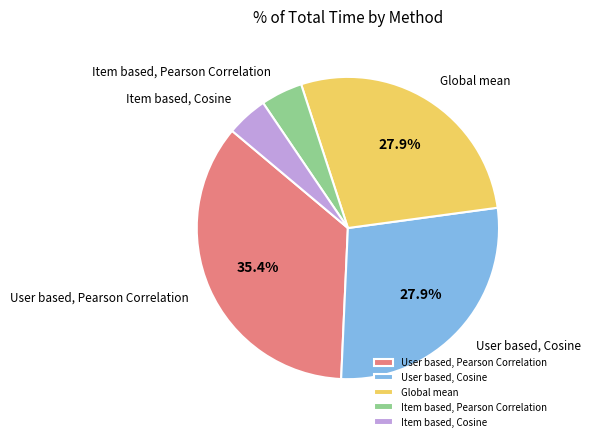

Count the number of slices in the pie.

5